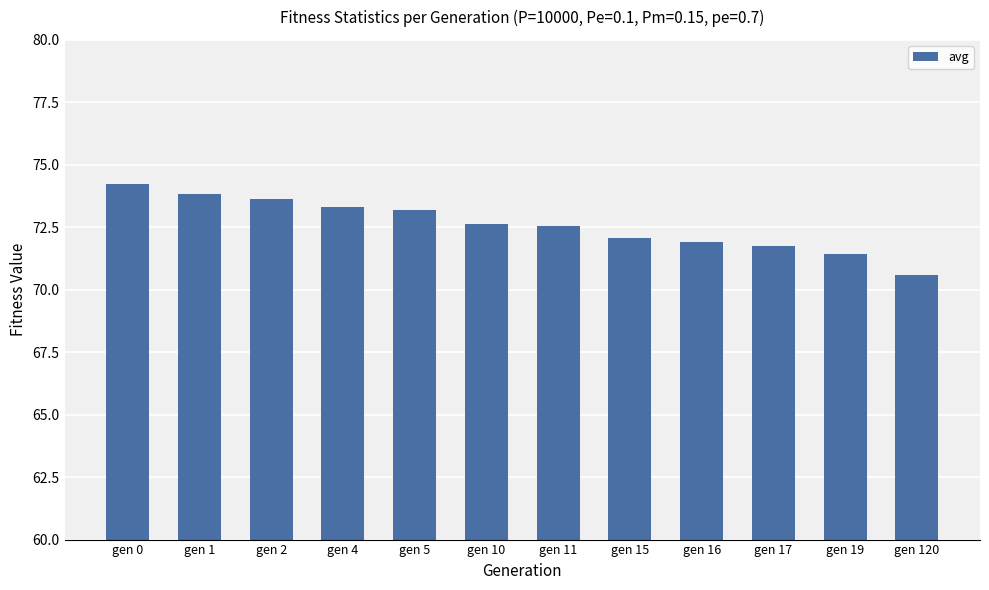

What is the average value?

72.6